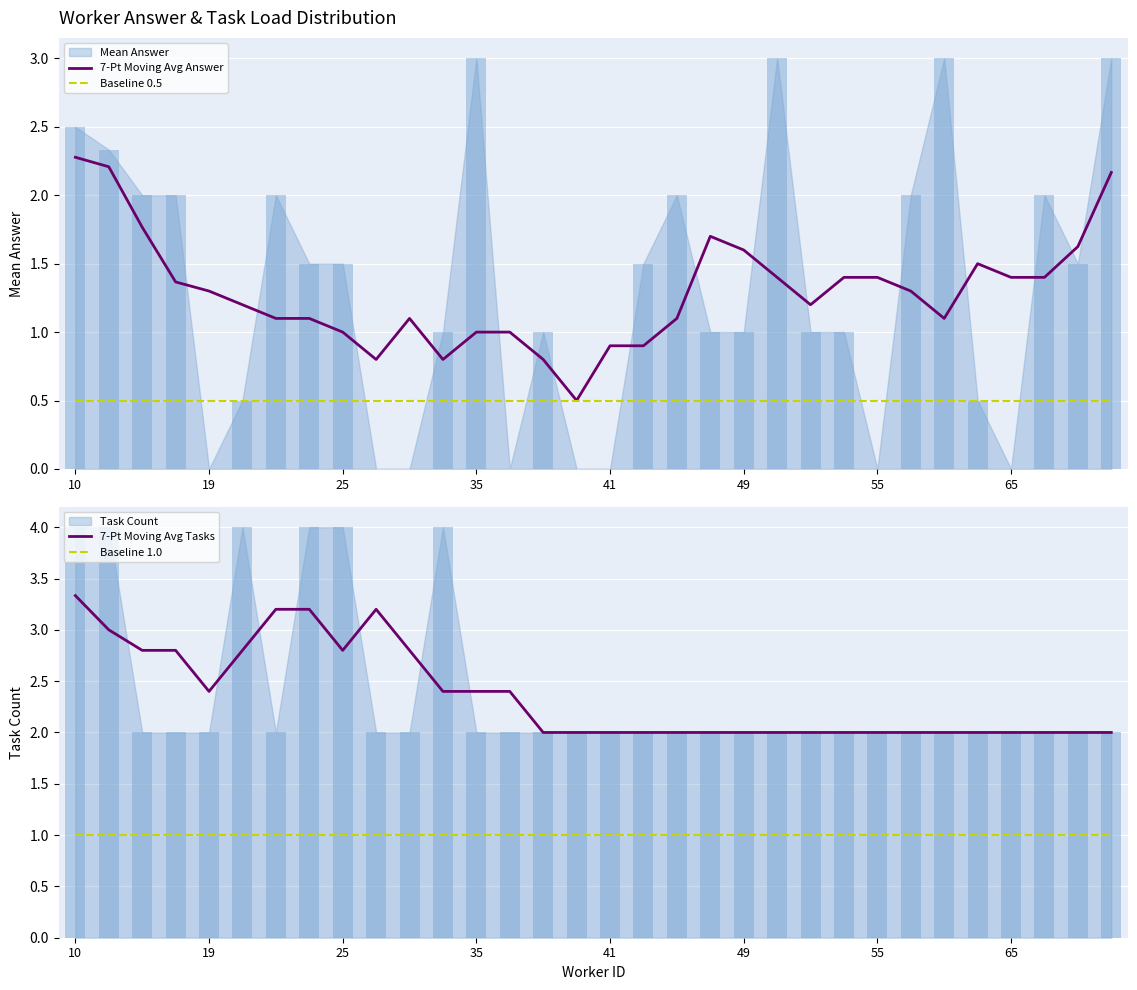

Is it true that Baseline 0.5 equals 0.3 at 25?

False